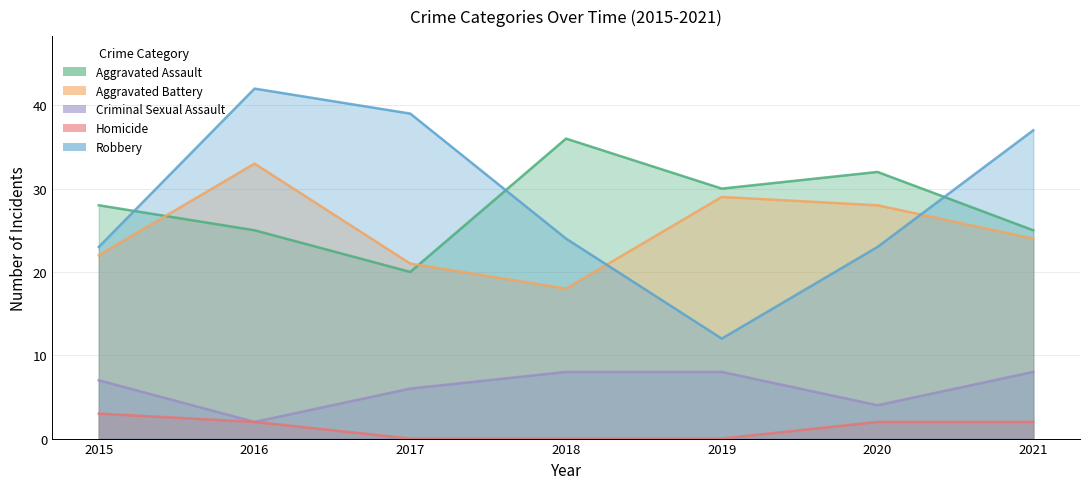

Reading left to right, transcribe all the data shown in this chart.

Aggravated Assault: 28	25	20	36	30	32	25
Aggravated Battery: 22	33	21	18	29	28	24
Criminal Sexual Assault: 7	2	6	8	8	4	8
Homicide: 3	2	0	0	0	2	2
Robbery: 23	42	39	24	12	23	37